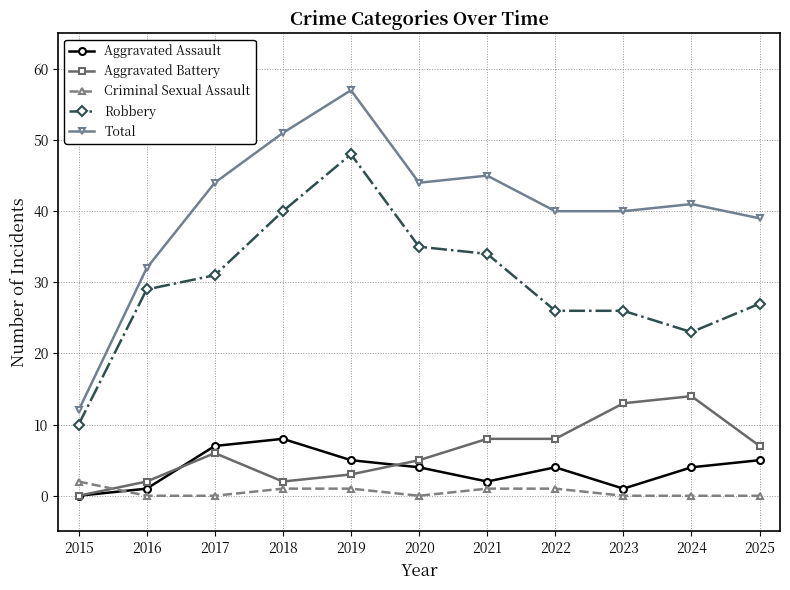

At which category is the sum across all series the highest?

2019